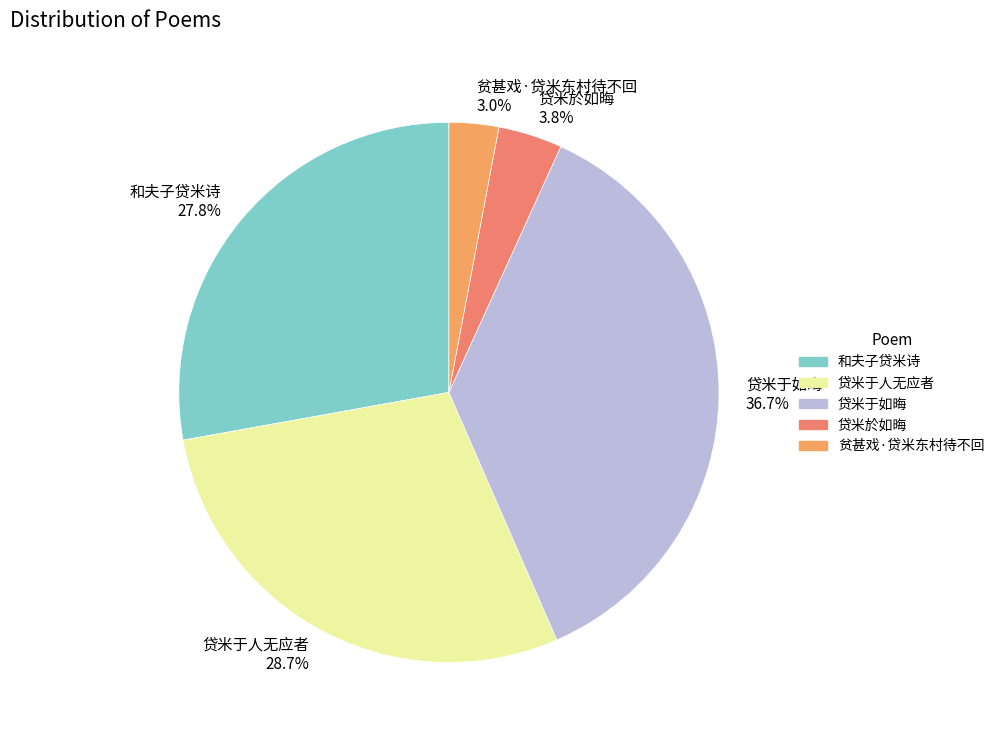

Combined, do 贷米於如晦 and 和夫子贷米诗 account for over 50%?

No